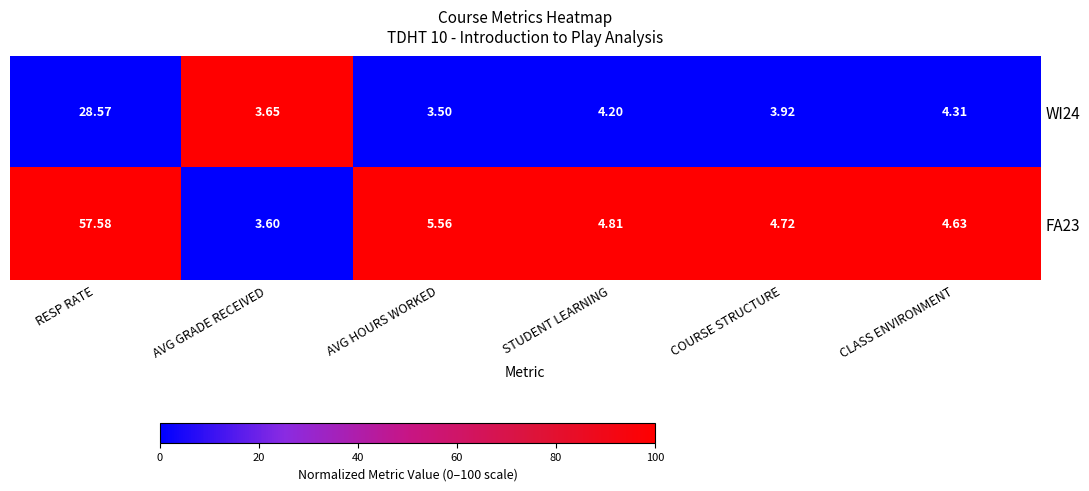

At which label does WI24 first exceed 4?

RESP RATE